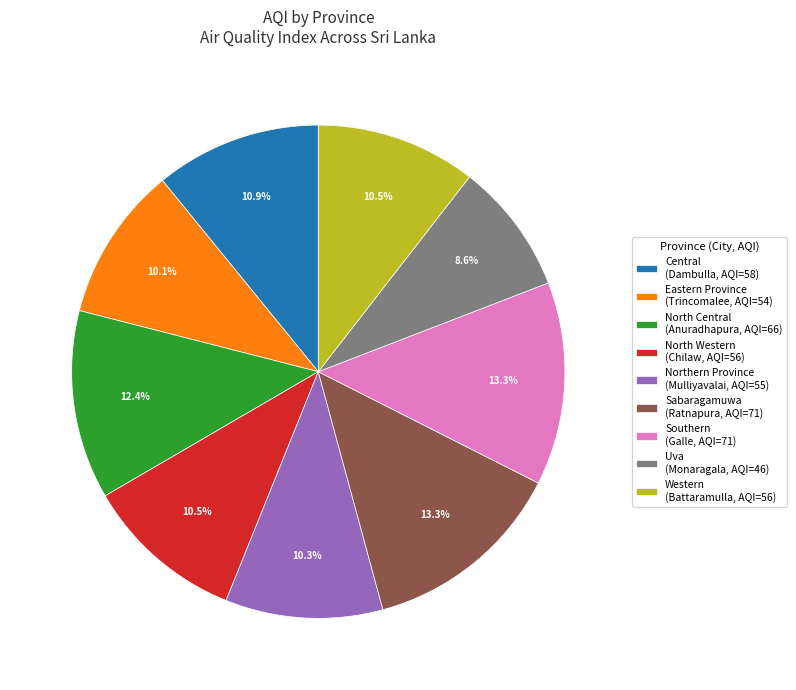

Approximately how many times larger is the value at Northern Province compared to North Western?

1.0